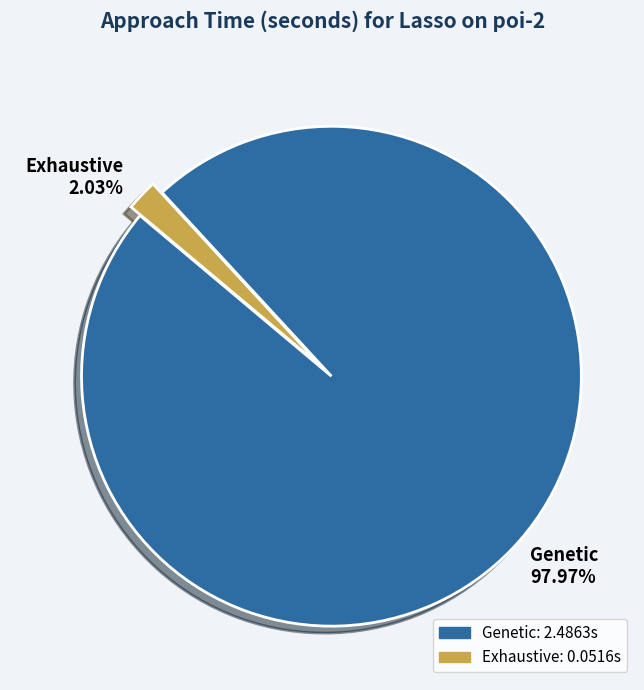

To the nearest percent, what percentage of the pie is Exhaustive?

2%